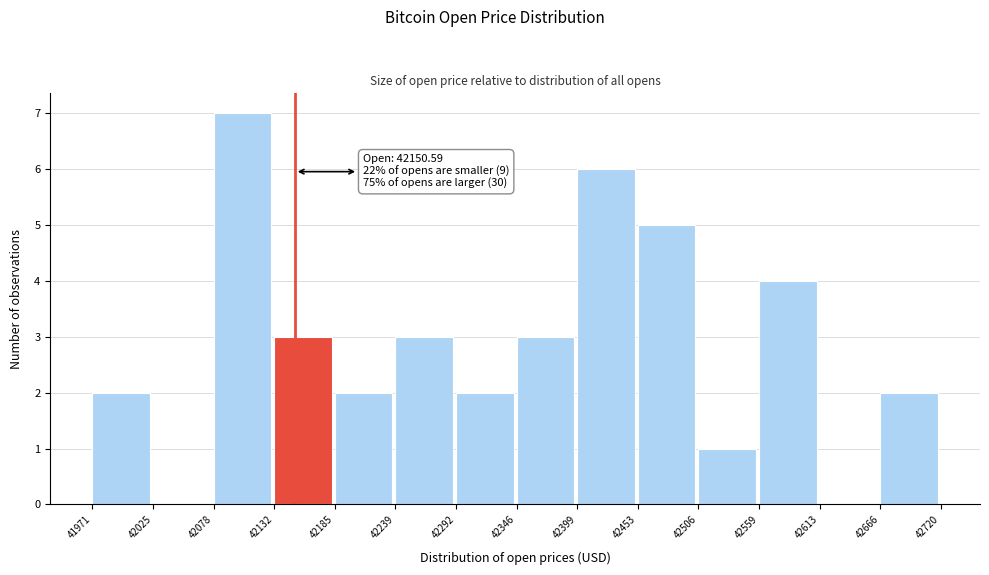

Over which range of the x-axis is the bar tallest?

42078 to 42132